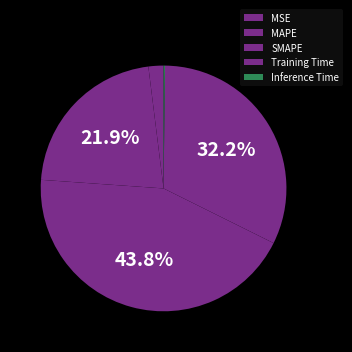

What is the change in value from MSE to Training Time?

+1.4